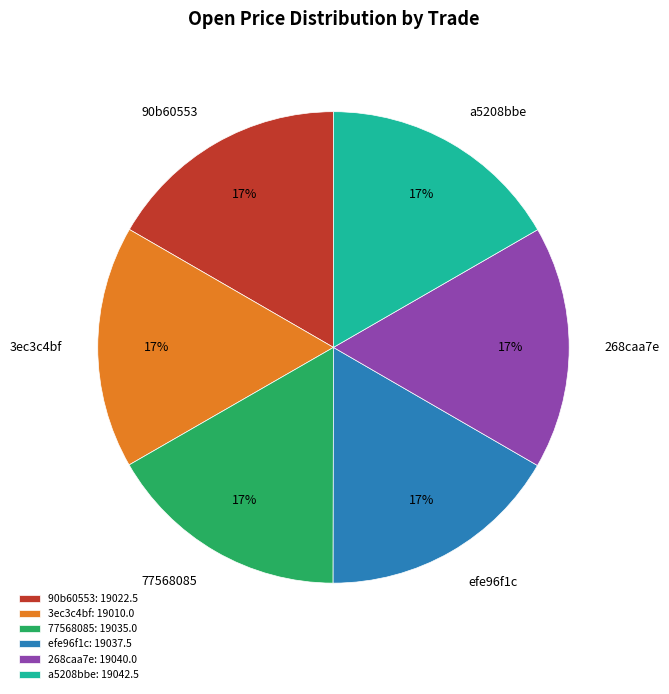

What is the ratio of the value at 77568085 to the value at 90b60553?

1.0